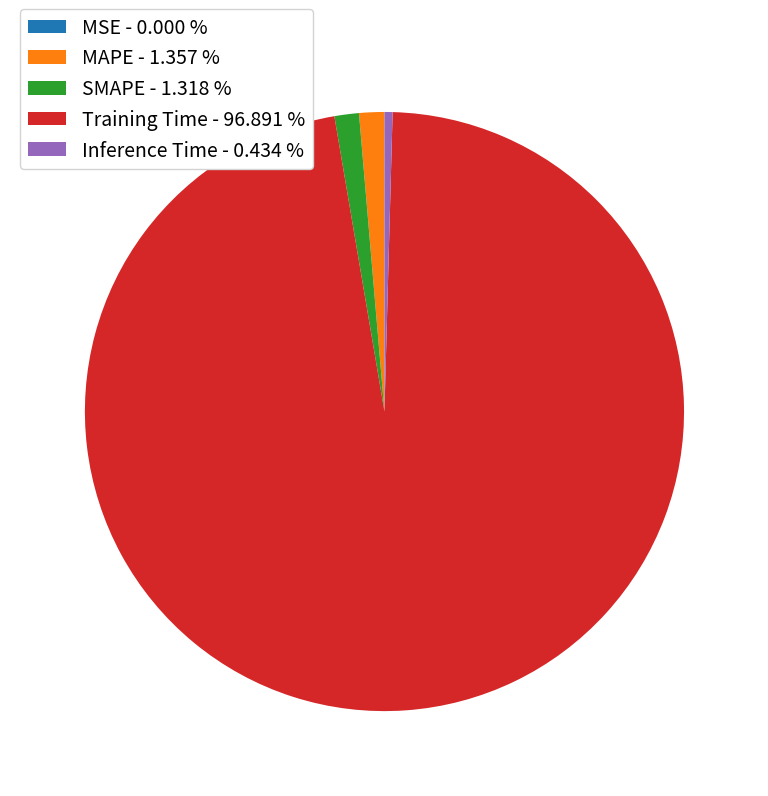

Is the sum of Training Time - 96.891 % and SMAPE - 1.318 % greater than half?

Yes